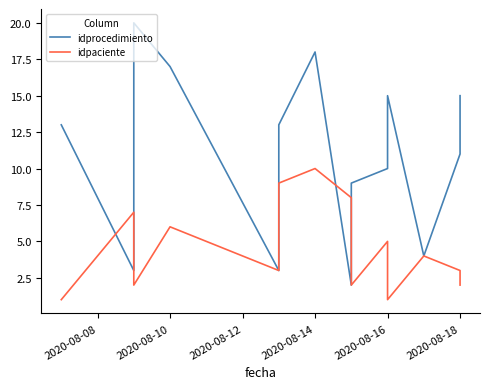

True or false: idpaciente has more than 0 points higher than both neighbors.

True